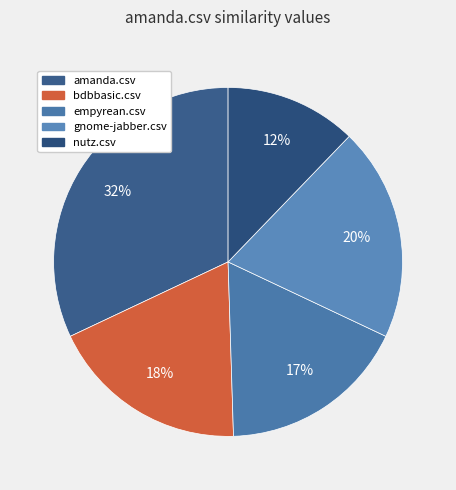

Is bdbbasic.csv the majority of the pie?

No